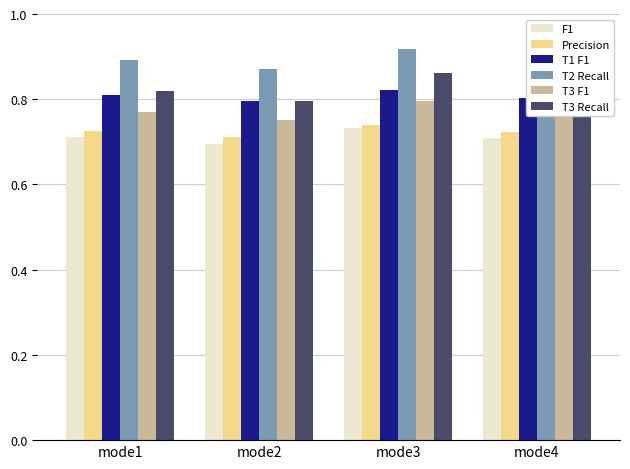

What is the spread (max minus min) of values at mode1?

0.2